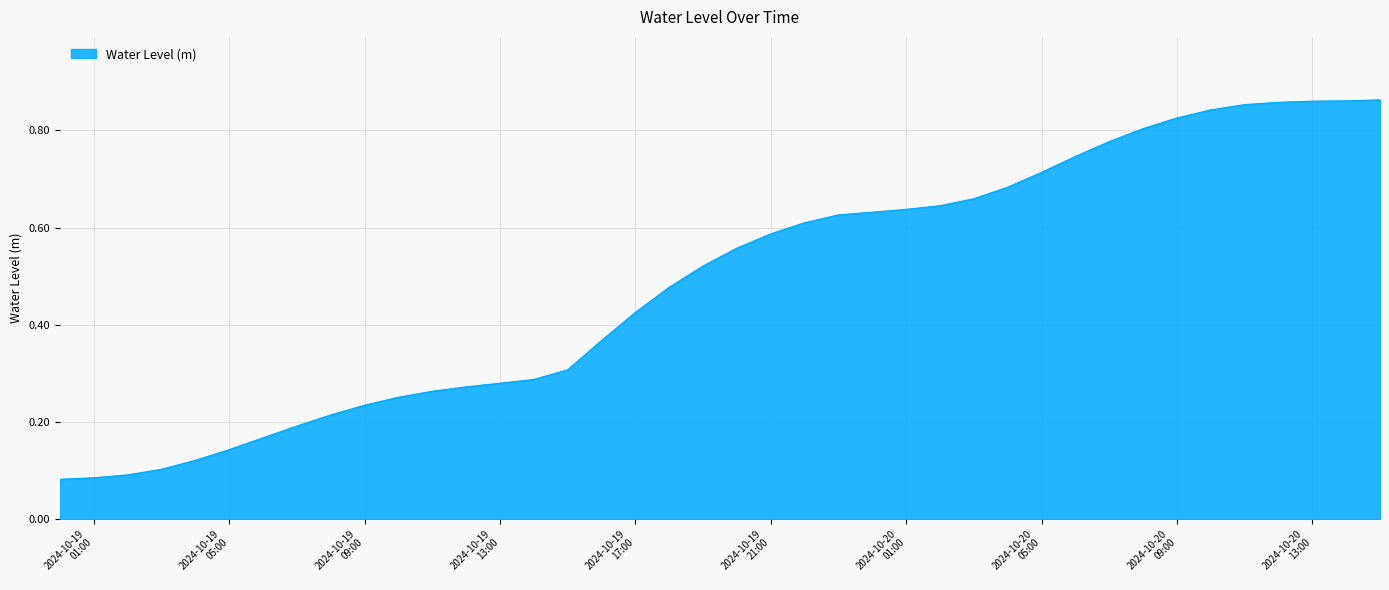

Does the chart have visible grid lines?

Yes